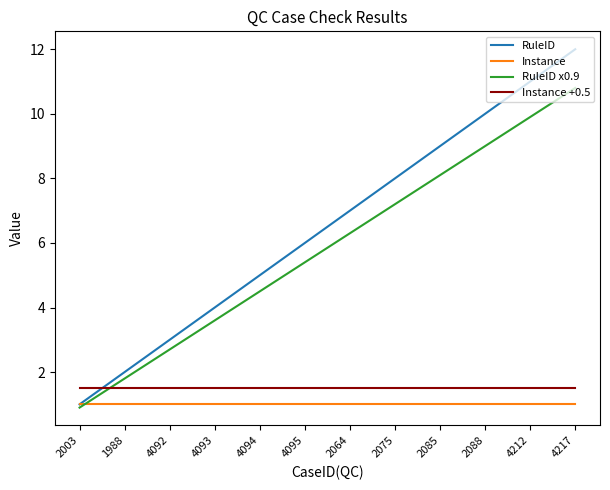

At which category does the chart reach its peak across all series?

4217